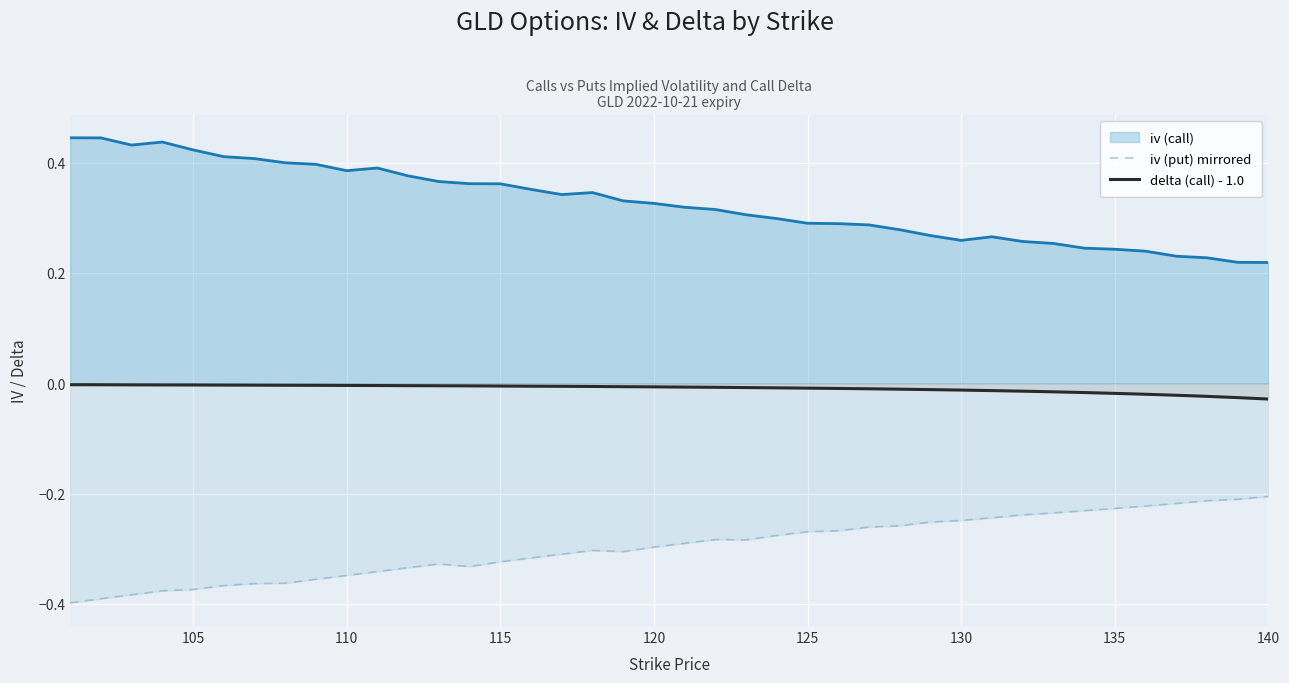

True or false: delta (call) - 1.0 and iv (put) mirrored cross at least once.

False